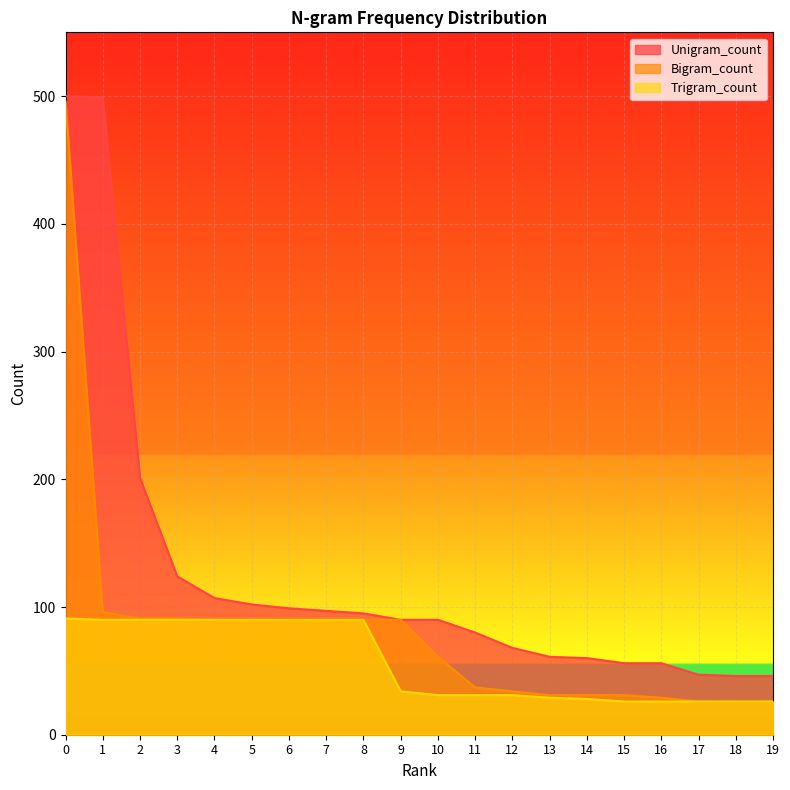

How many lines are shown in the chart?

3